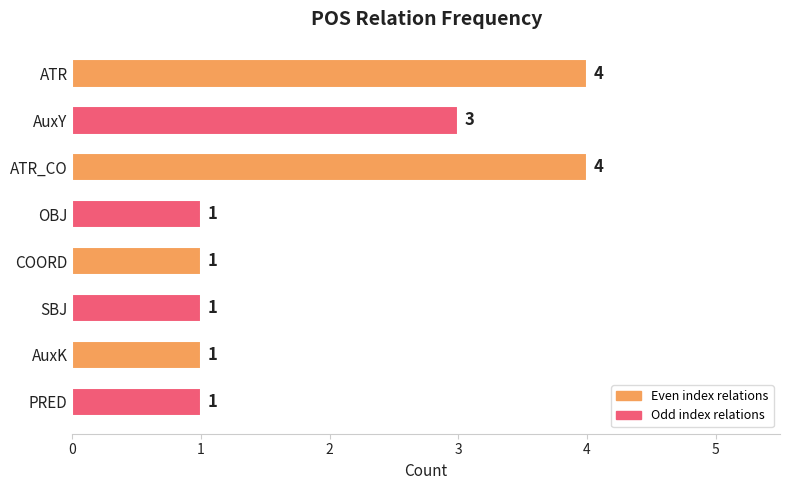

How many values are between 1 and 4?

8